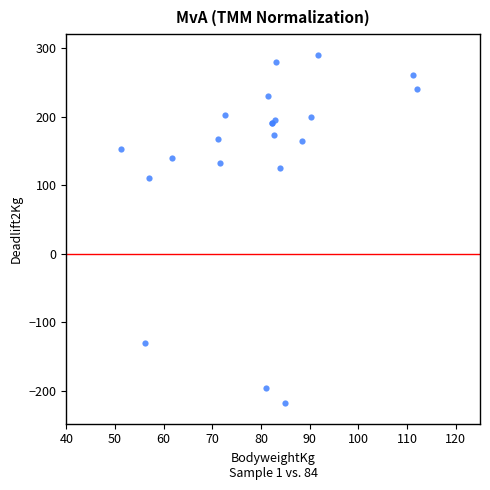

What Y value in the scatter plot is closest to 36?

110.0